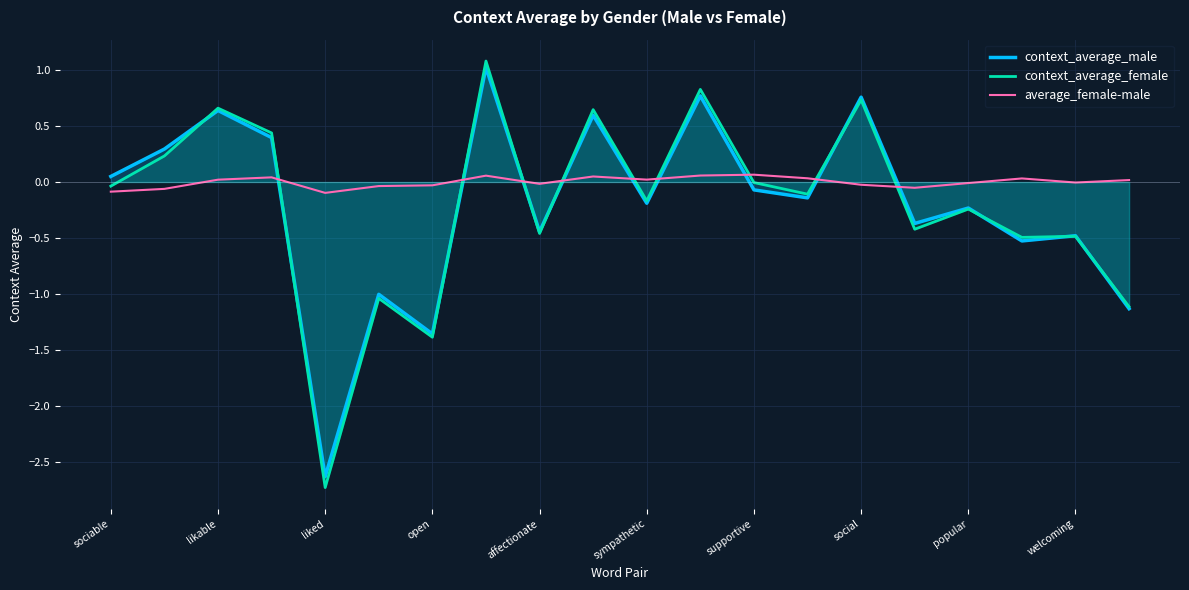

At which category does context_average_male reach its first local valley?

liked